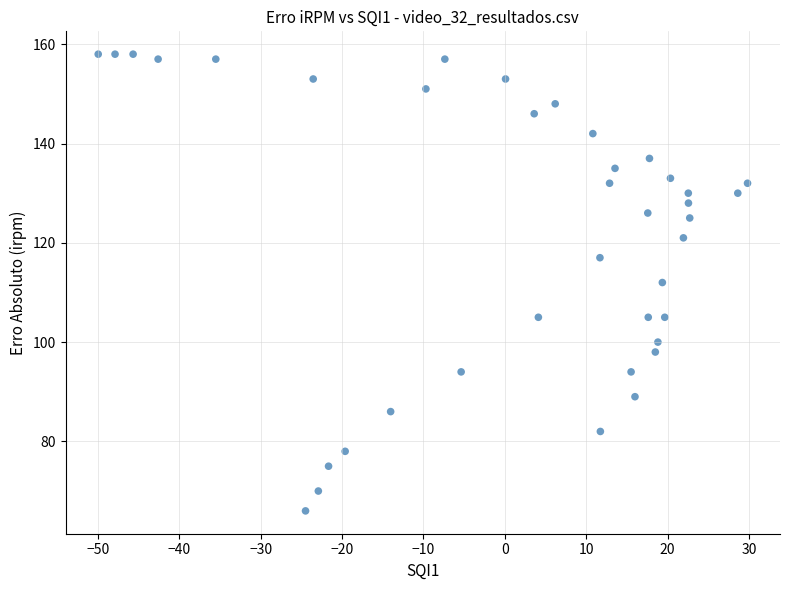

What is the range of Y values (max minus min)?

92